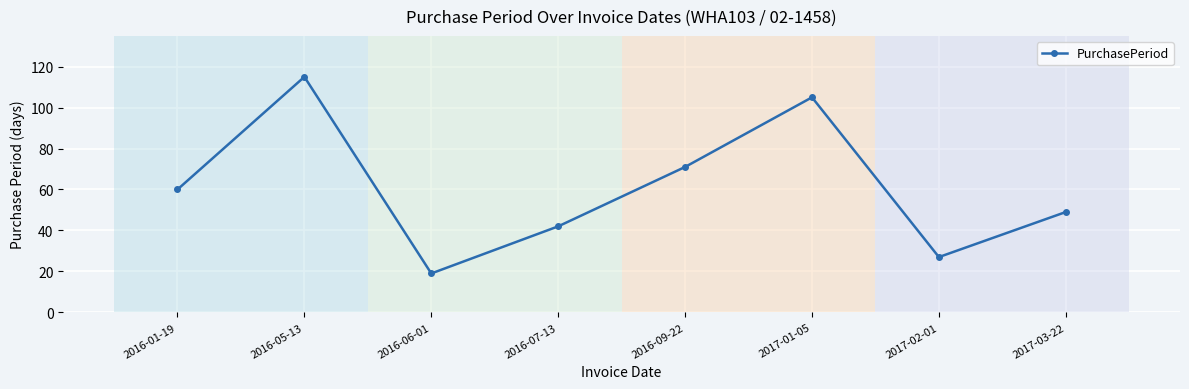

The value at 2017-03-22 is 49. True or false?

True